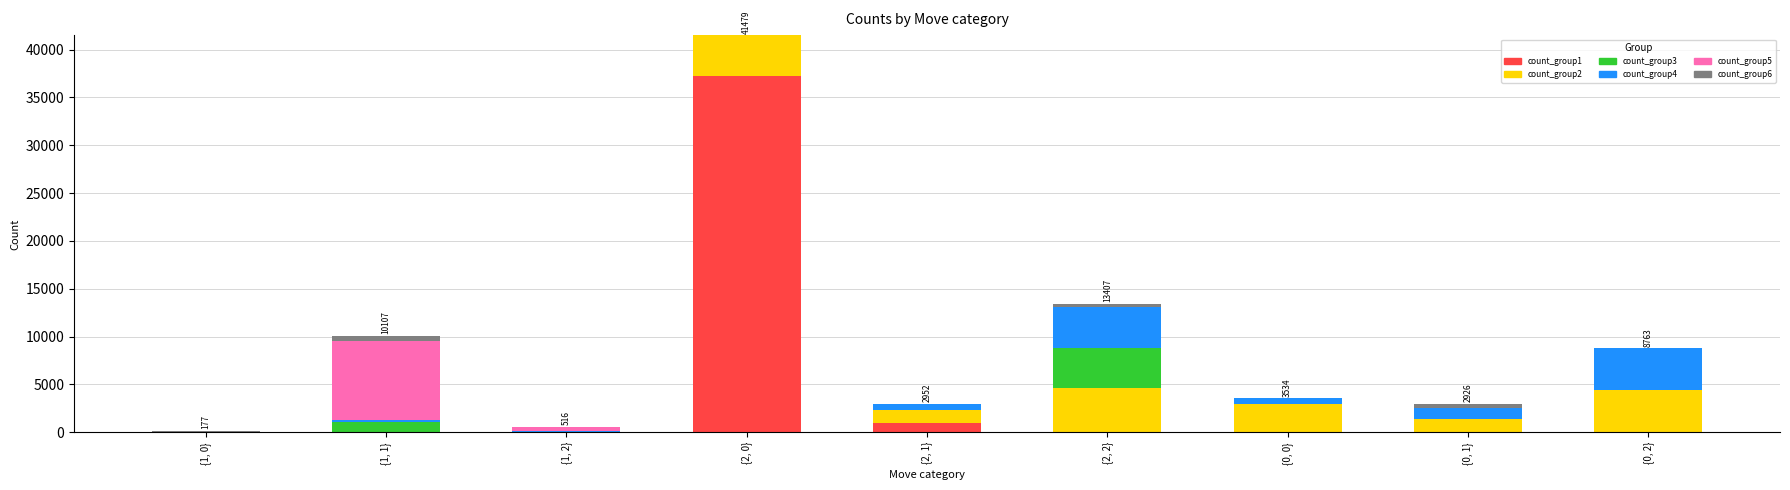

Are the bars horizontal?

No